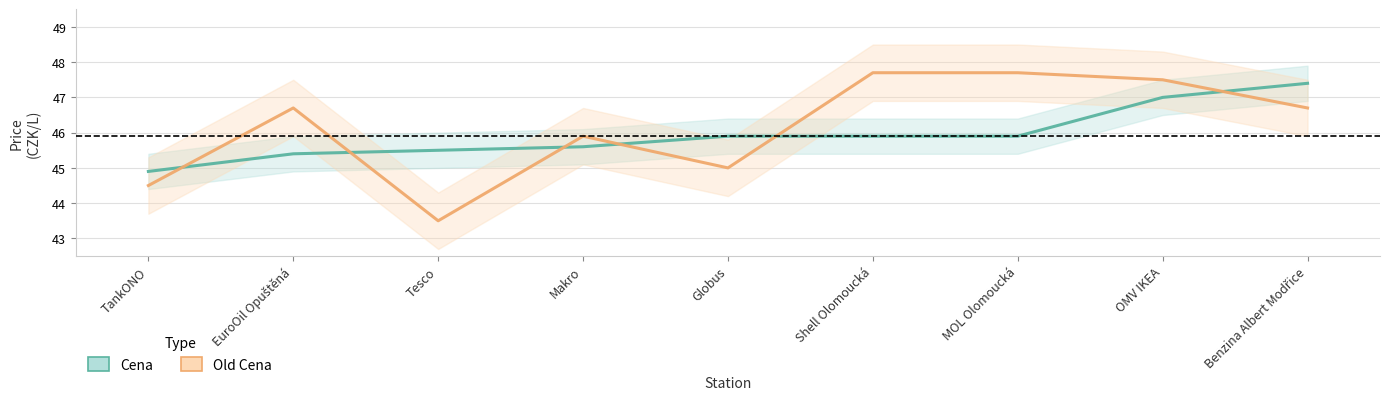

Which series has the largest range (max minus min)?

Old Cena